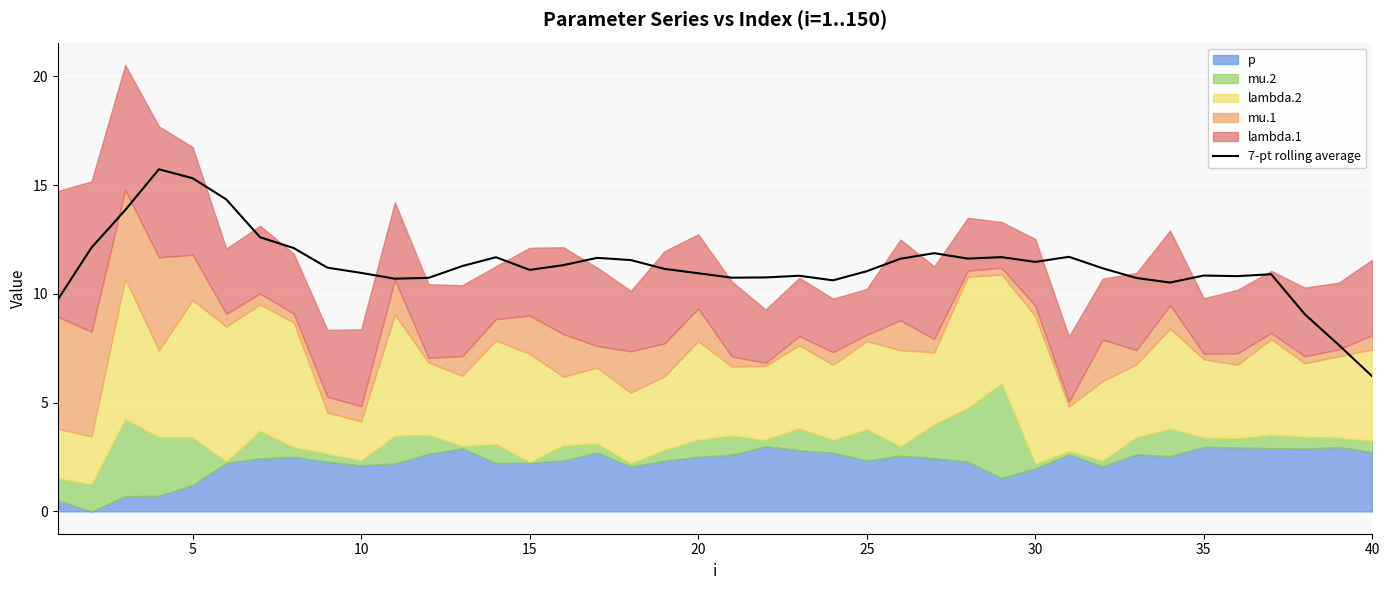

Is it true that 7-pt rolling average equals 11.1 at 15?

True